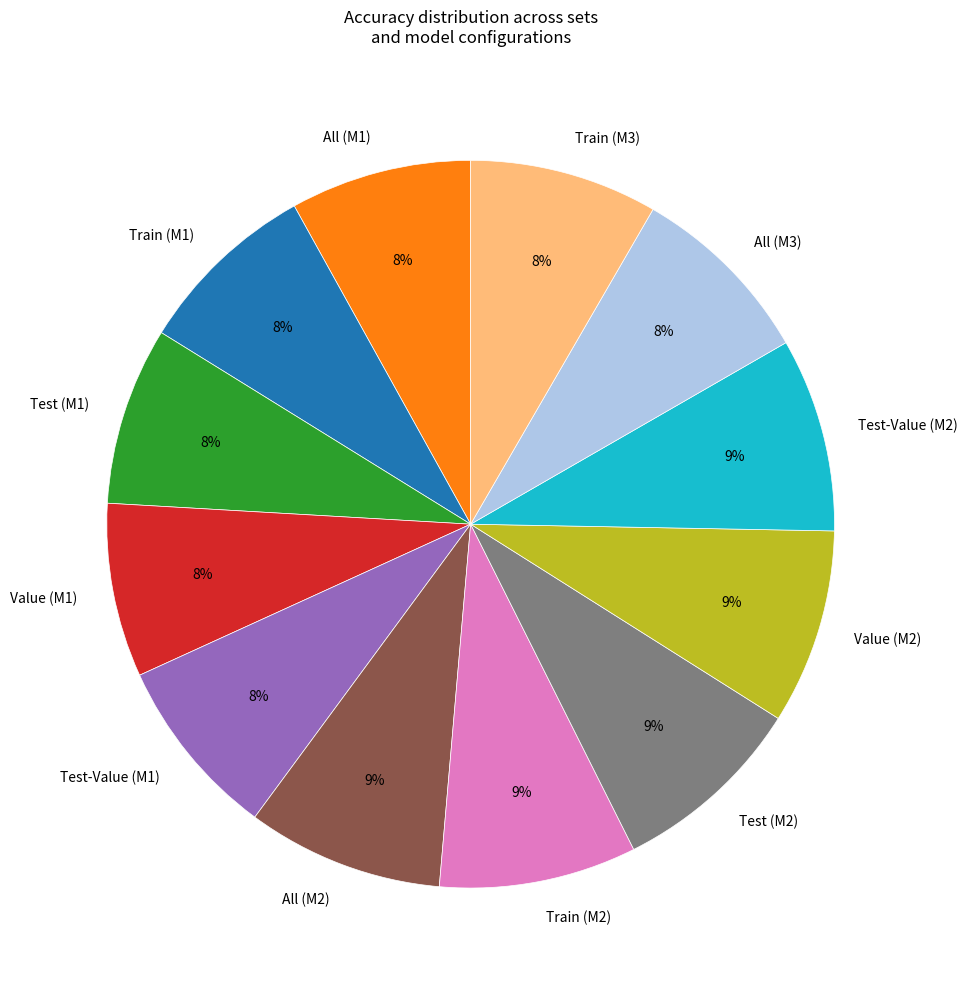

Is it true that Test (M1) is 1% of the pie?

False